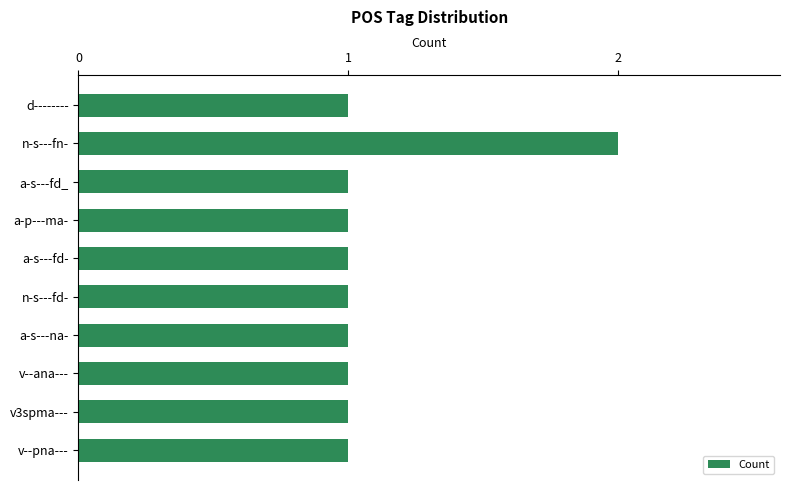

Reading top to bottom, transcribe all the data shown in this chart.

1	2	1	1	1	1	1	1	1	1